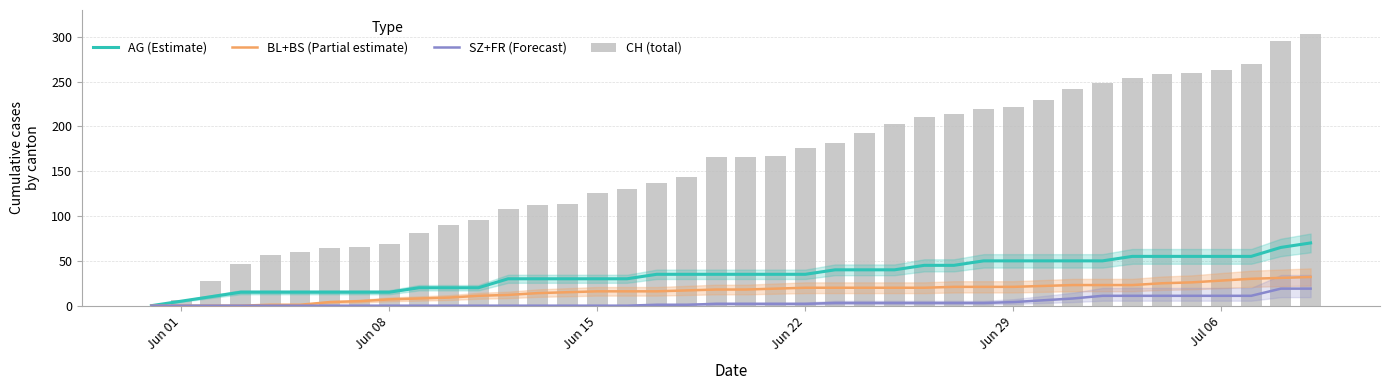

At how many categories does at least one series exceed 294?

2